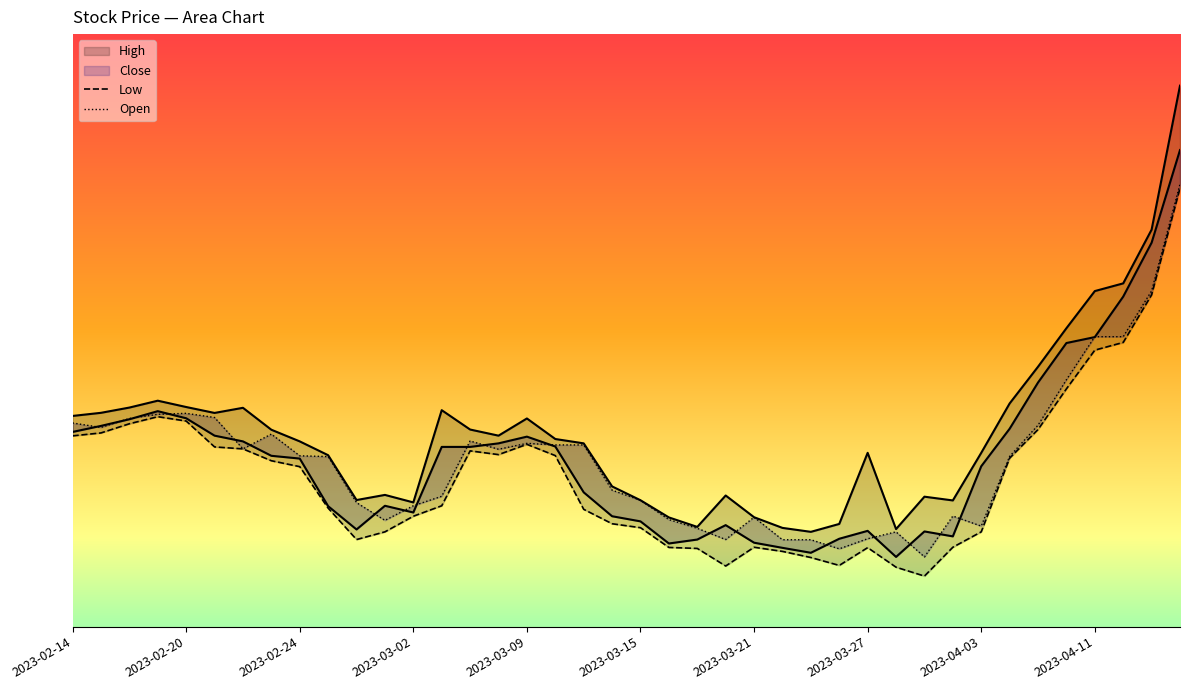

What position from the right is 2023-03-24?

13